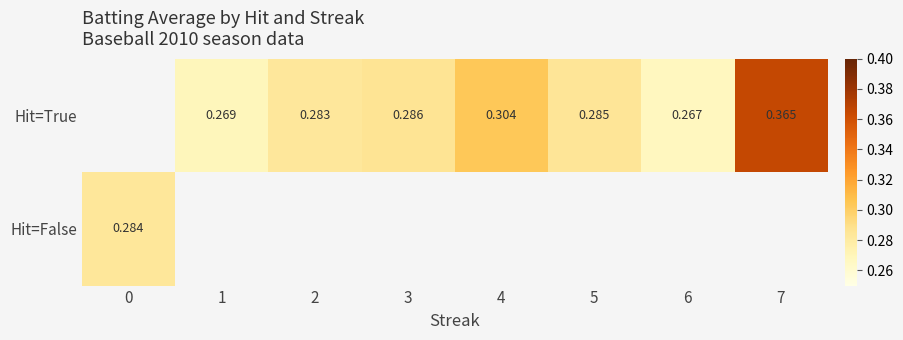

List the series in order of their overall mean, lowest first.

Hit=True, Hit=False